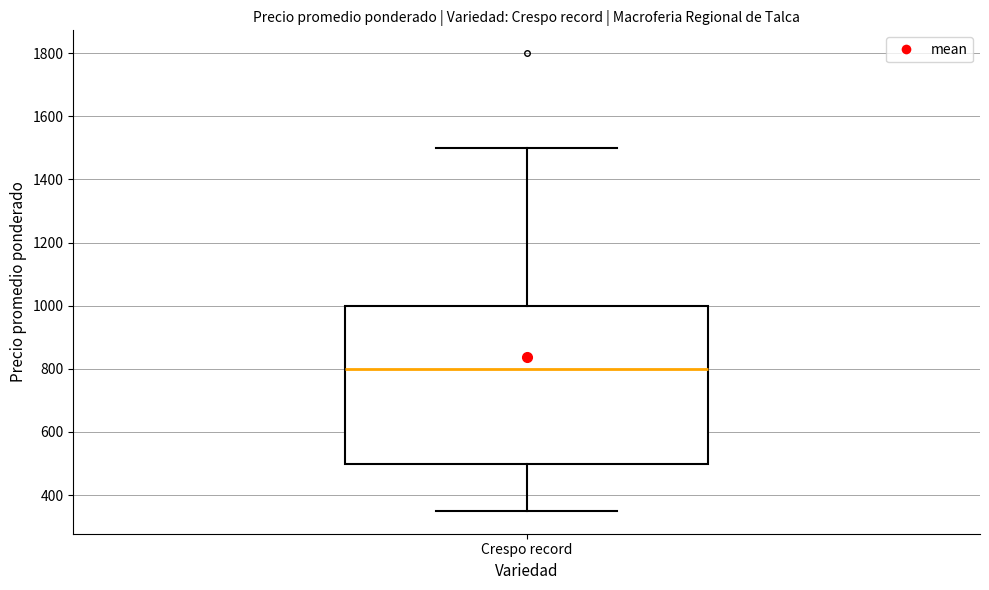

Read this box plot against the y-axis: the position of the median line, the range covered by the box, and the ends of both whiskers. The values are not printed on the chart, so give them approximately, as read against the axis.

median 800, box 500 to 1000, whiskers 360 to 1500